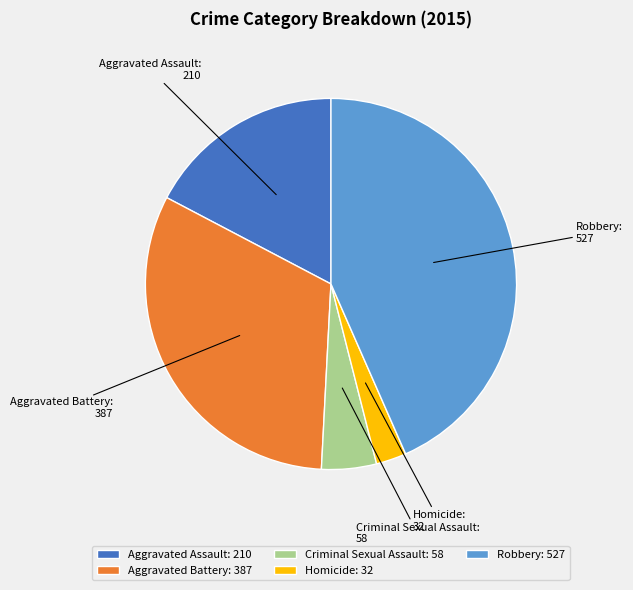

How many segments does this pie chart have?

5